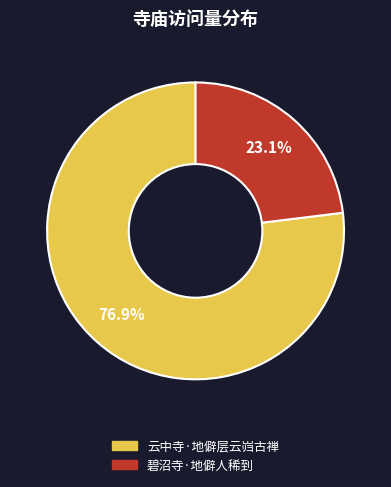

To the nearest percent, what percentage of the pie is 碧沼寺·地僻人稀到?

23%